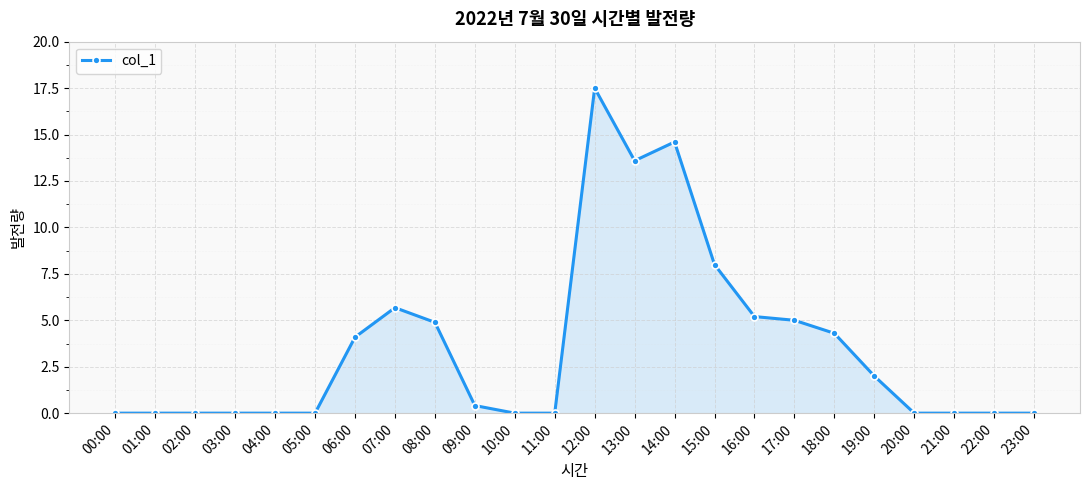

At which label is the value closest to 8?

15:00